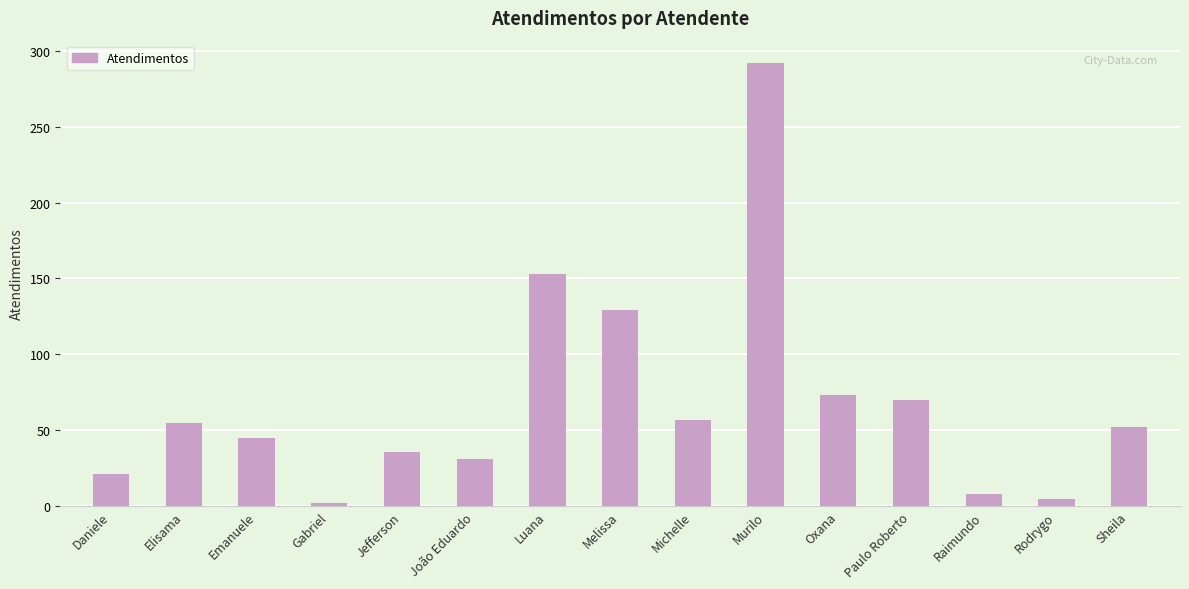

What is the ratio of the value at Emanuele to the value at João Eduardo?

1.5